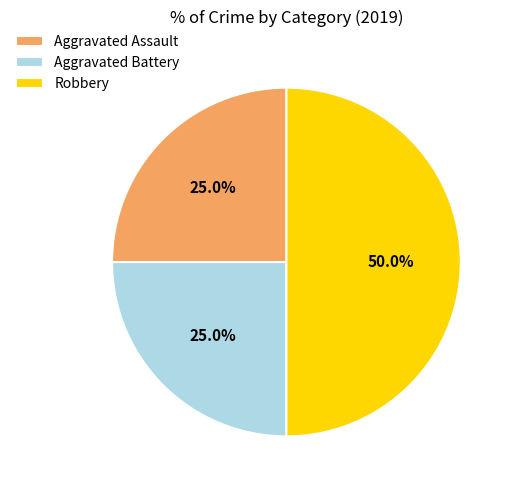

Approximately how many times larger is the value at Robbery compared to Aggravated Assault?

2.0